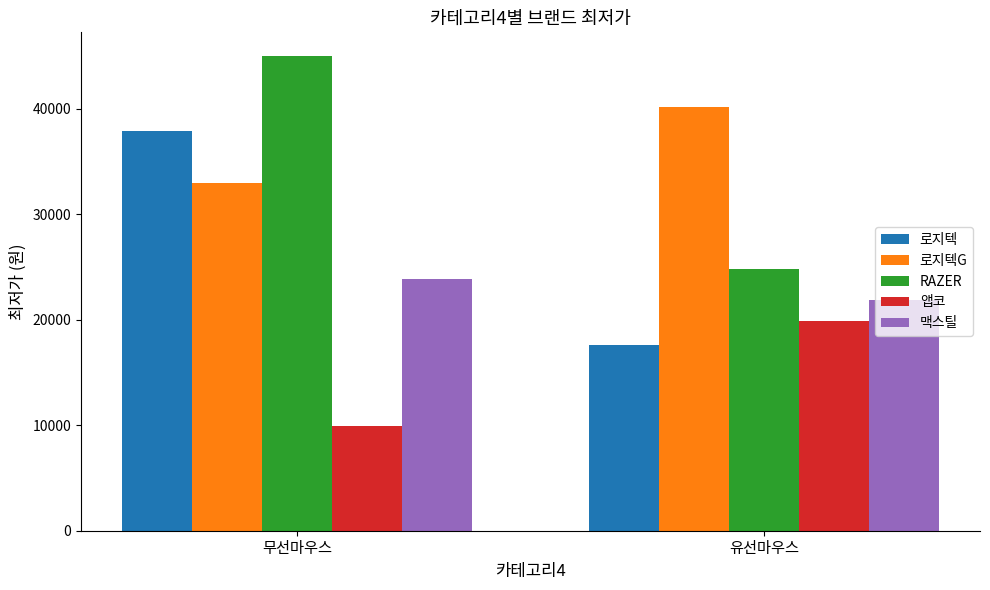

How many 맥스틸 values are between 21900 and 23900?

2